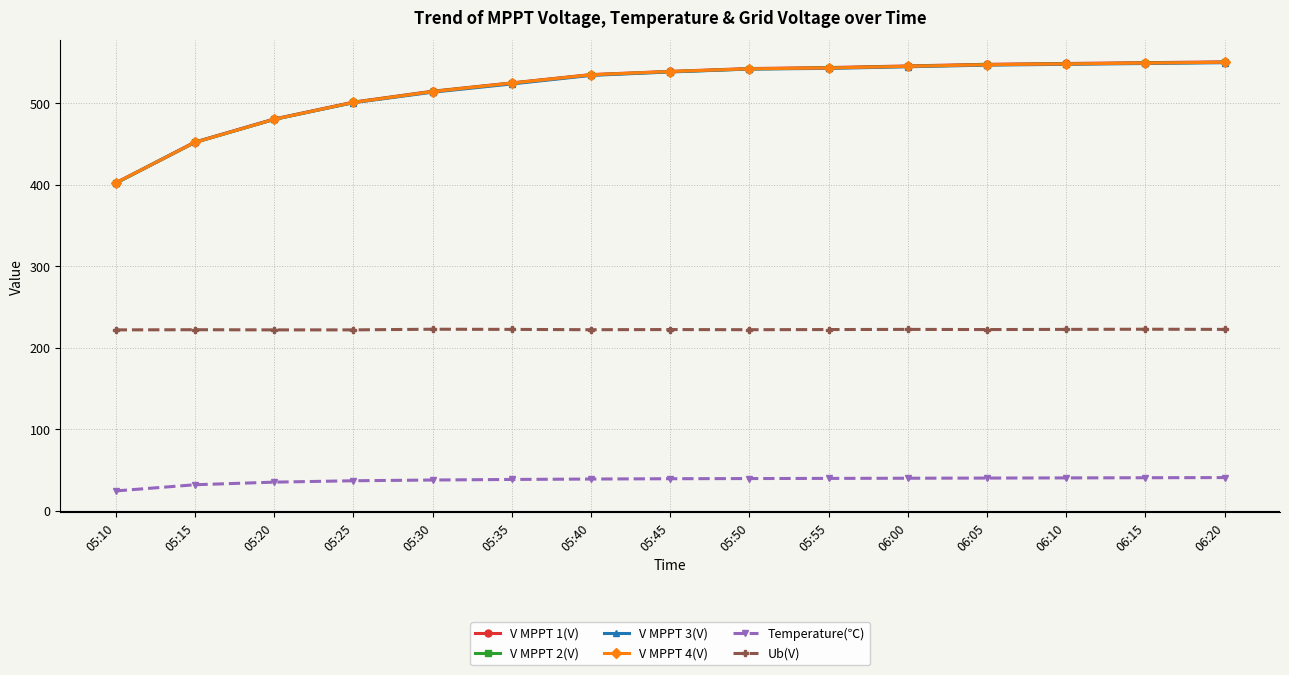

What is the label of the 6th point from the left?

05:35